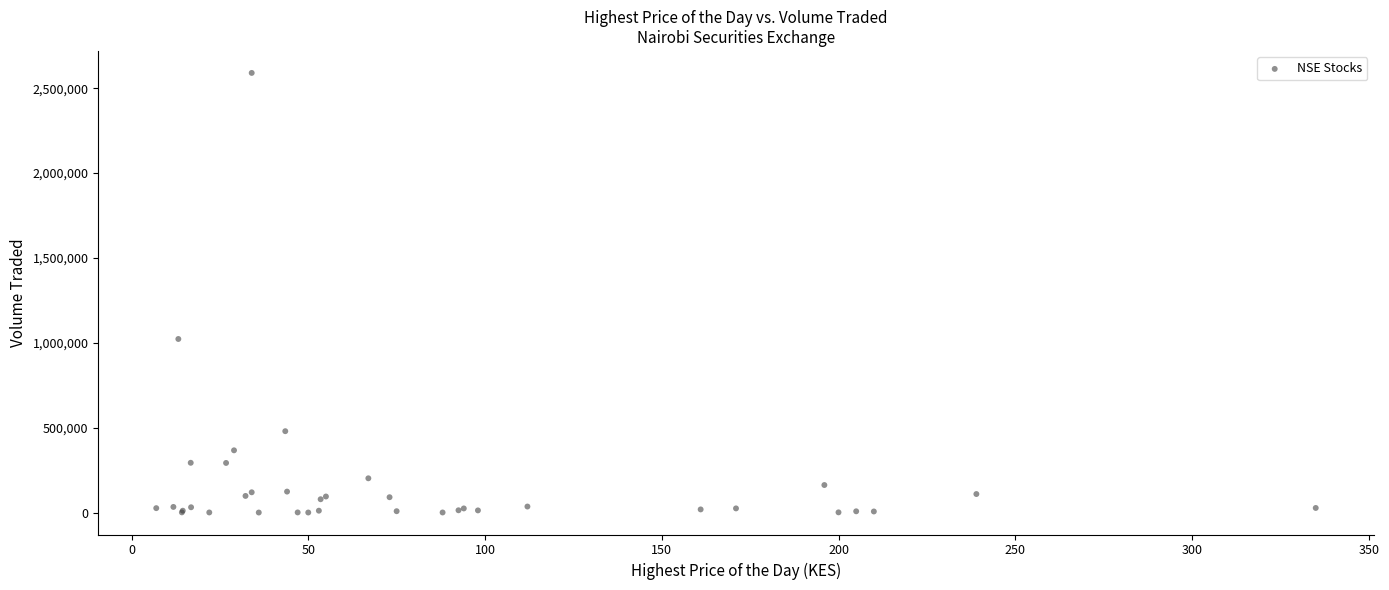

What Y value in the scatter plot is closest to 1295100?

1022500